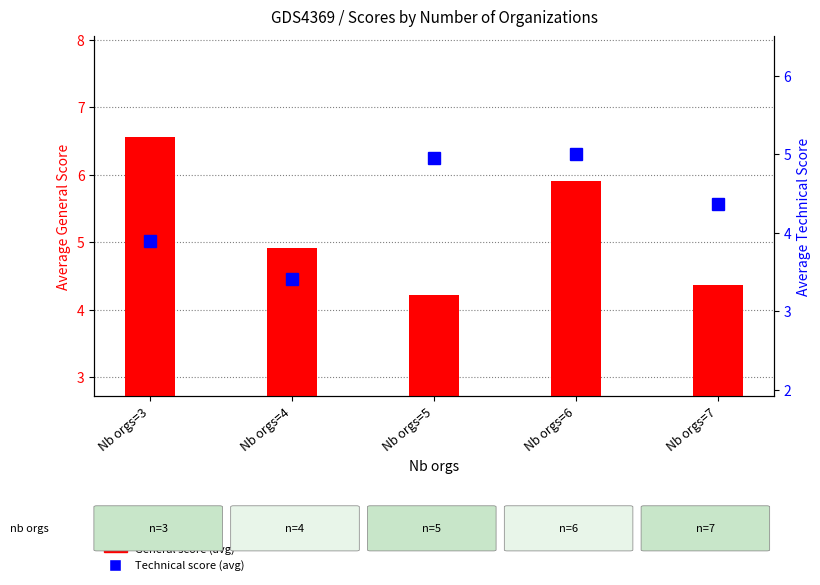

What is the difference between the maximum and minimum values in the Technical score series?

1.6